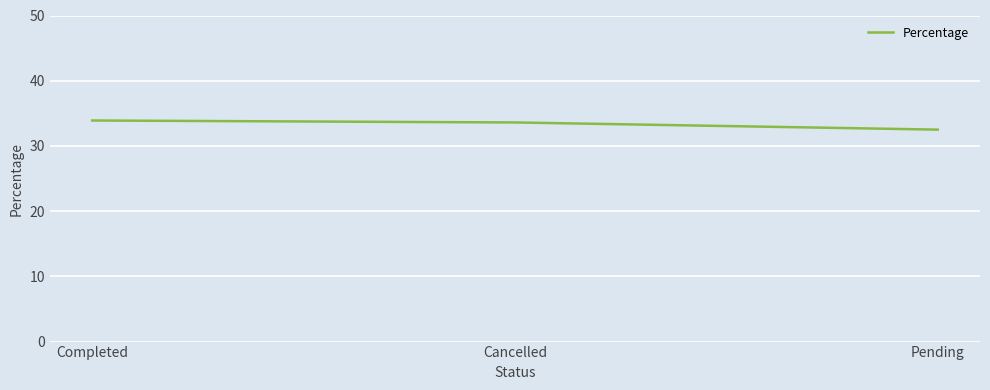

Reading left to right, extract all data points from this chart.

33.9	33.6	32.5